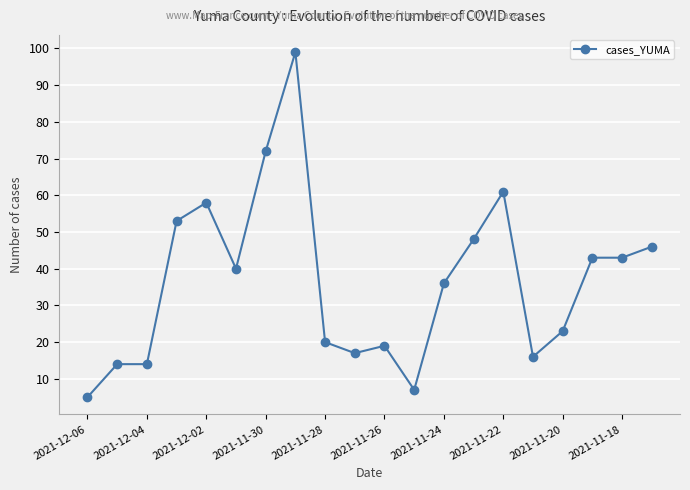

Reading left to right, list all the values displayed in this chart.

5	14	14	53	58	40	72	99	20	17	19	7	36	48	61	16	23	43	43	46